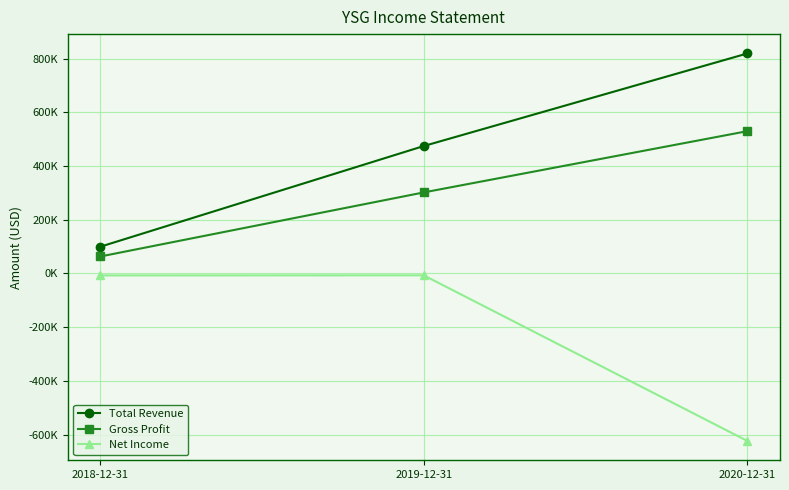

What is the value of the Gross Profit point at the 1st from the left?

63100